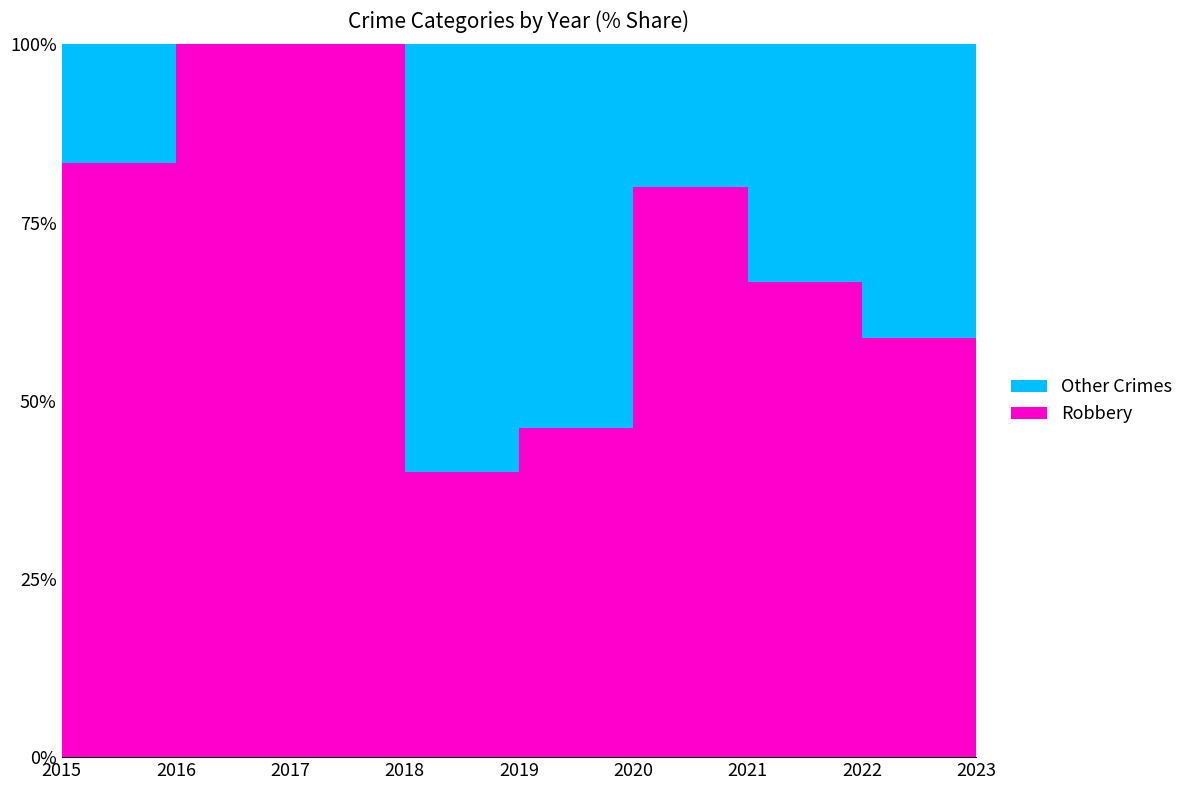

Reading left to right, extract all data points from this chart.

Robbery: 2015=5	2016=8	2017=4	2018=4	2019=6	2020=8	2021=8	2022=10	2023=5
Total: 2015=6	2016=8	2017=4	2018=10	2019=13	2020=10	2021=12	2022=17	2023=8